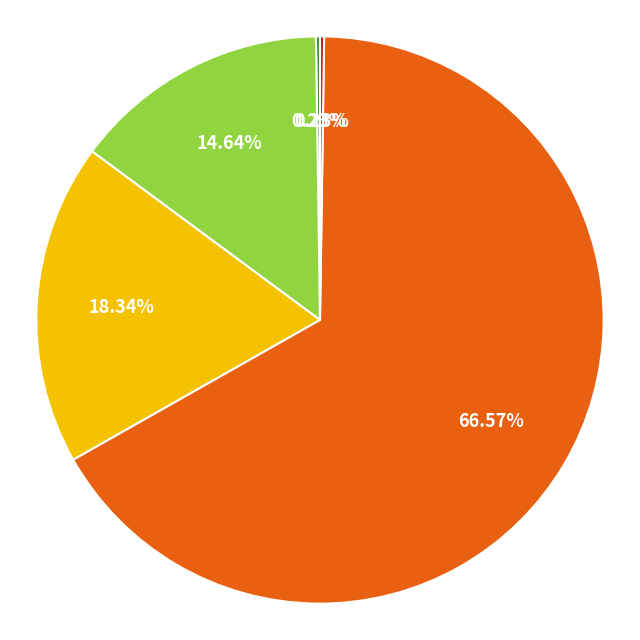

Is there any slice that represents more than half of the pie?

Yes